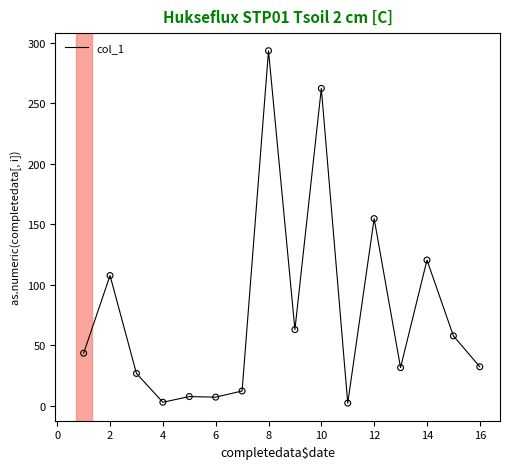

What is the maximum value shown in the chart?

293.3